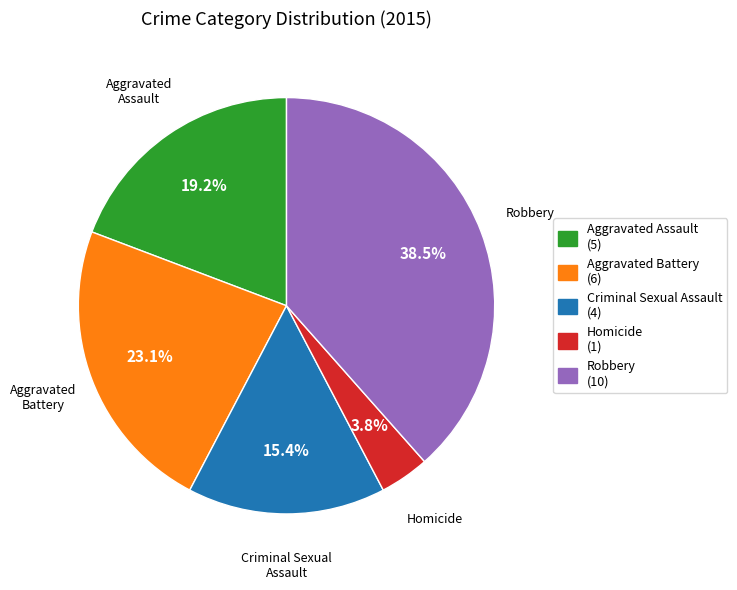

Count the number of slices in the pie.

5